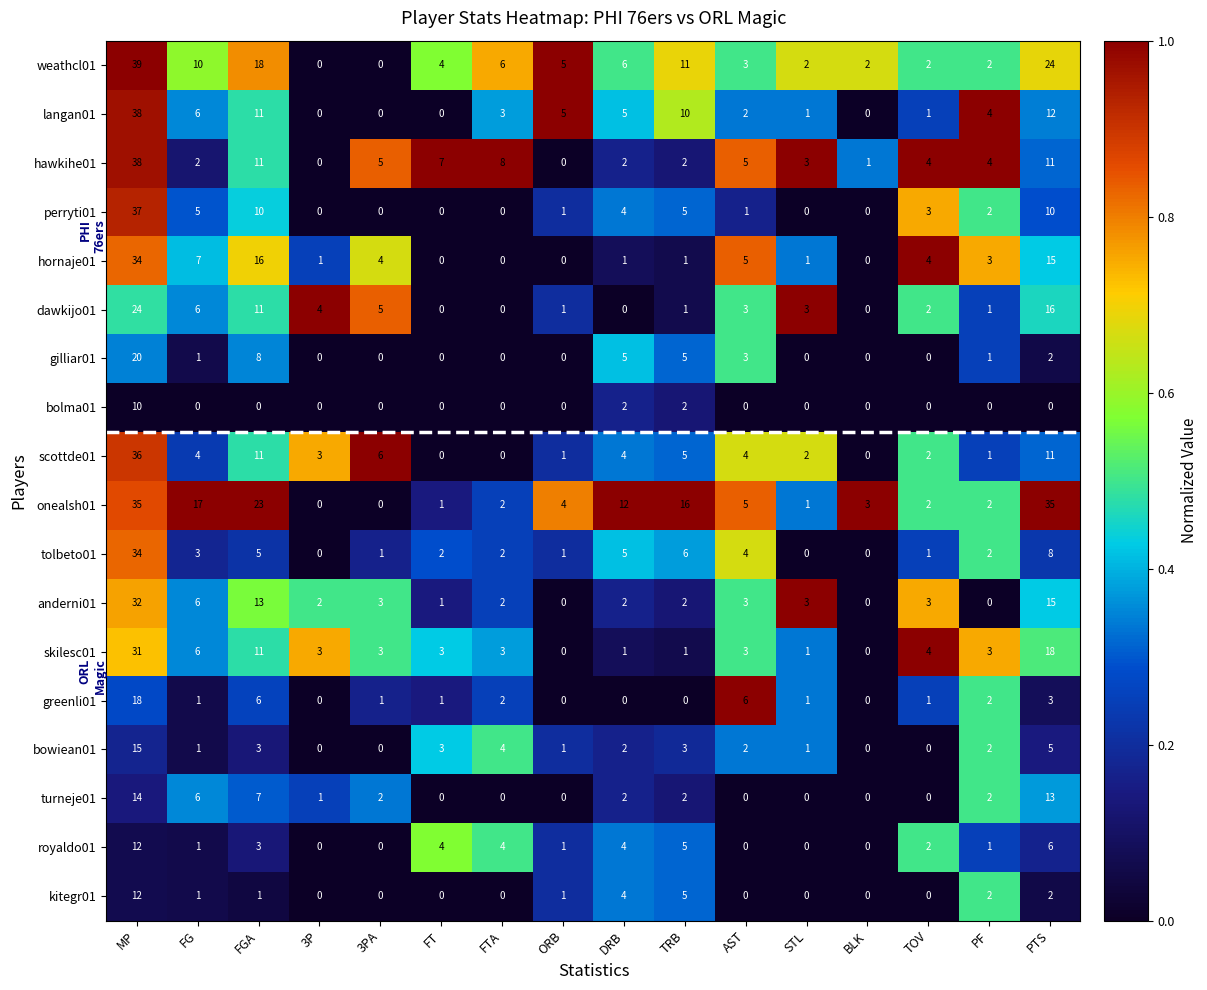

What is the average value of the langan01 series?

6